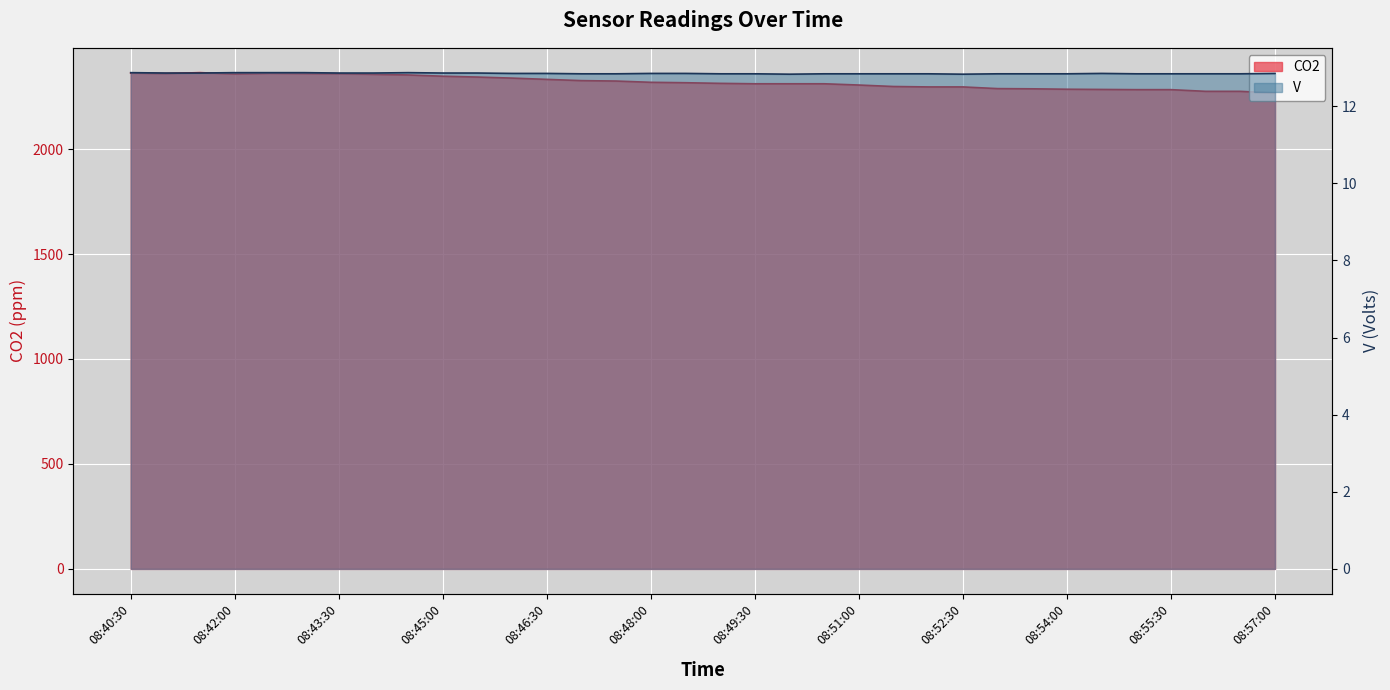

Is it true that CO2 equals 673.0 at 08:50:00?

False